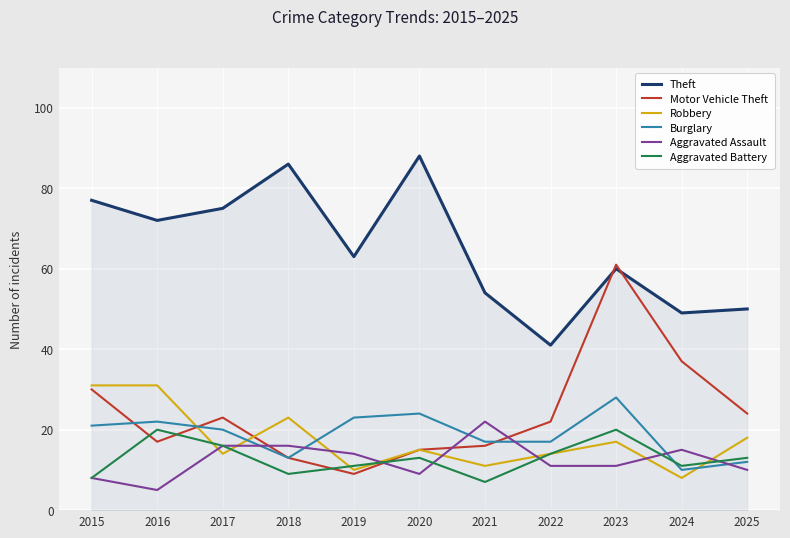

Reading left to right, transcribe all the data shown in this chart.

Theft: 77	72	75	86	63	88	54	41	60	49	50
Motor Vehicle Theft: 30	17	23	13	9	15	16	22	61	37	24
Robbery: 31	31	14	23	10	15	11	14	17	8	18
Burglary: 21	22	20	13	23	24	17	17	28	10	12
Aggravated Assault: 8	5	16	16	14	9	22	11	11	15	10
Aggravated Battery: 8	20	16	9	11	13	7	14	20	11	13